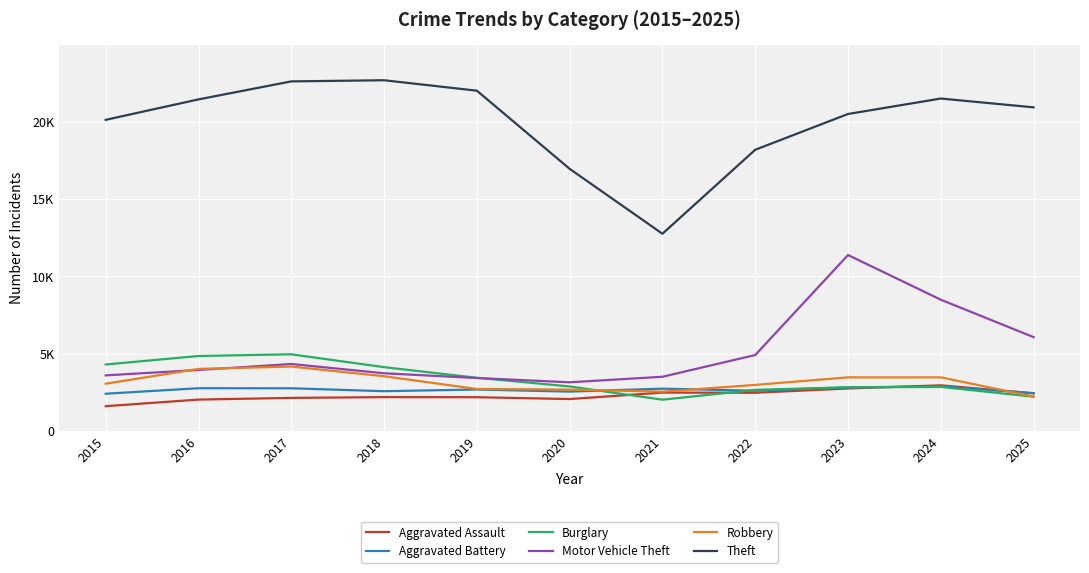

What is the spread (max minus min) of values at 2019?

19847